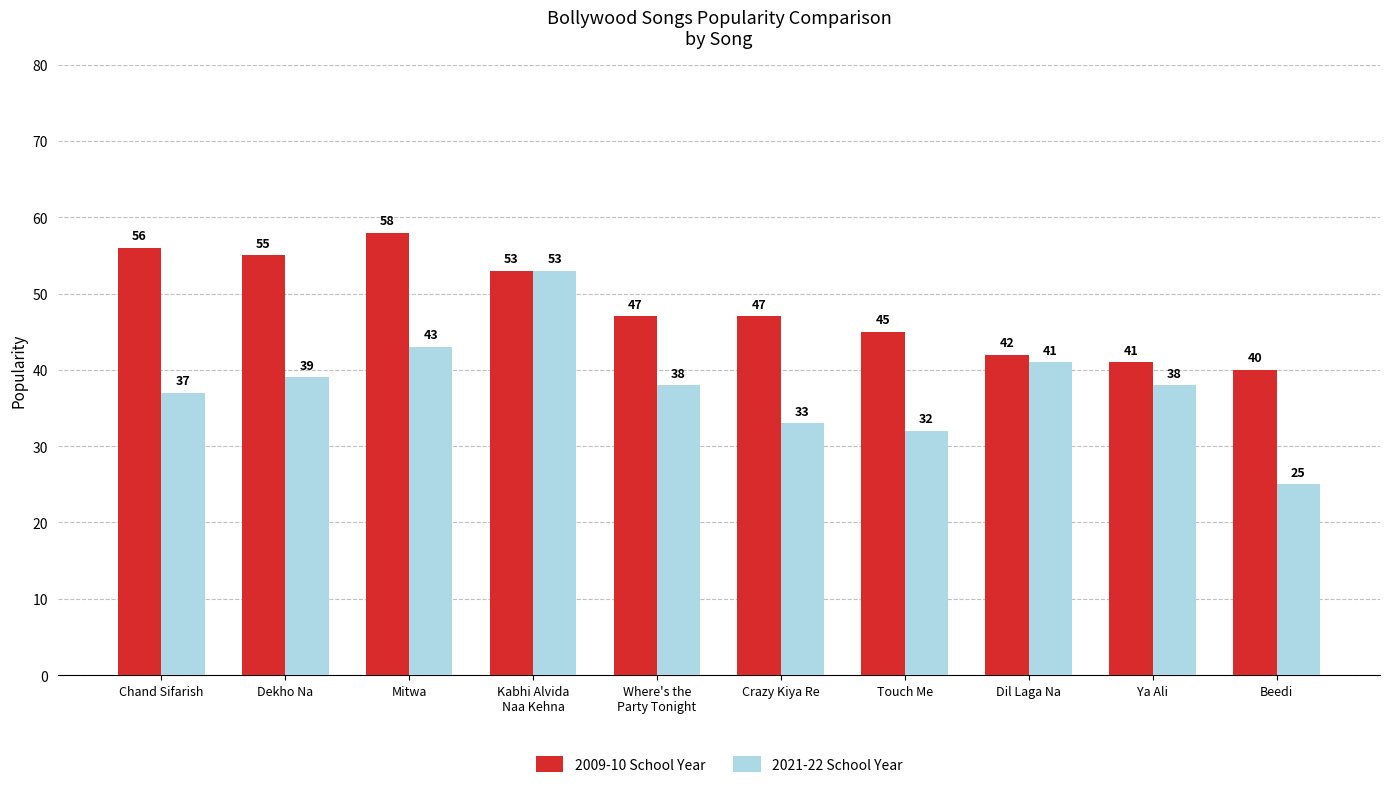

How many series are shown in this chart?

2